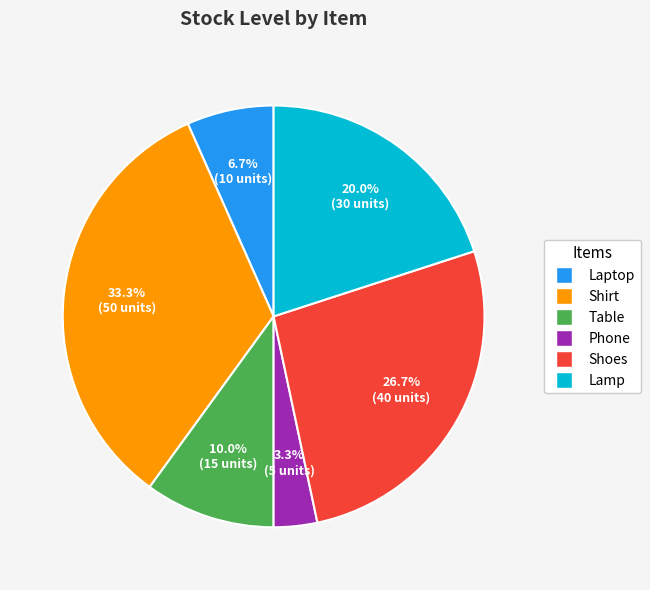

What percentage is NOT represented by Table?

90.0%